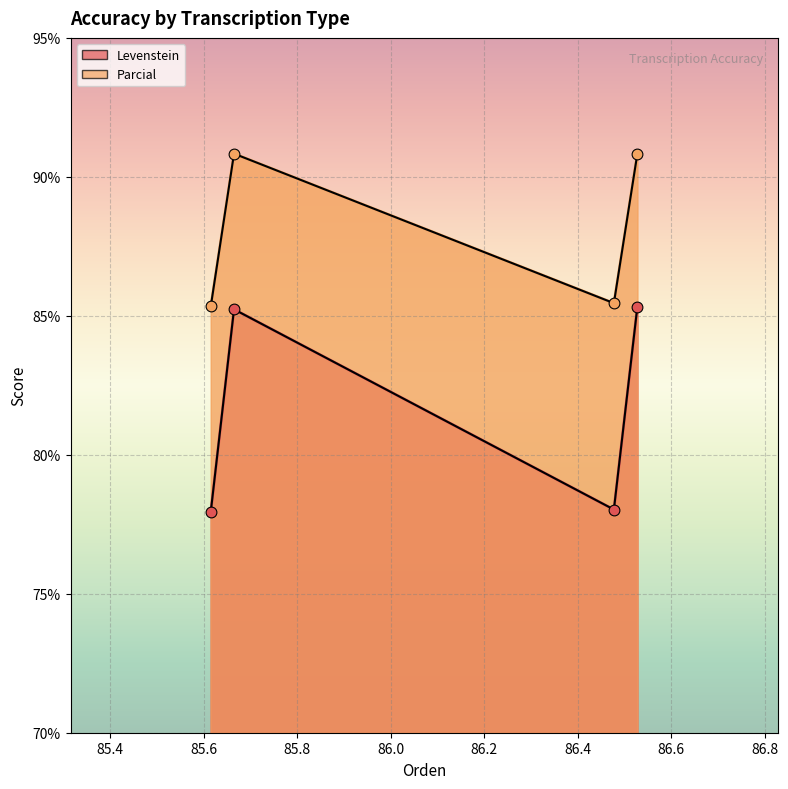

Is the value of Levenstein at Estandar greater than the value of Parcial at Estandar?

No